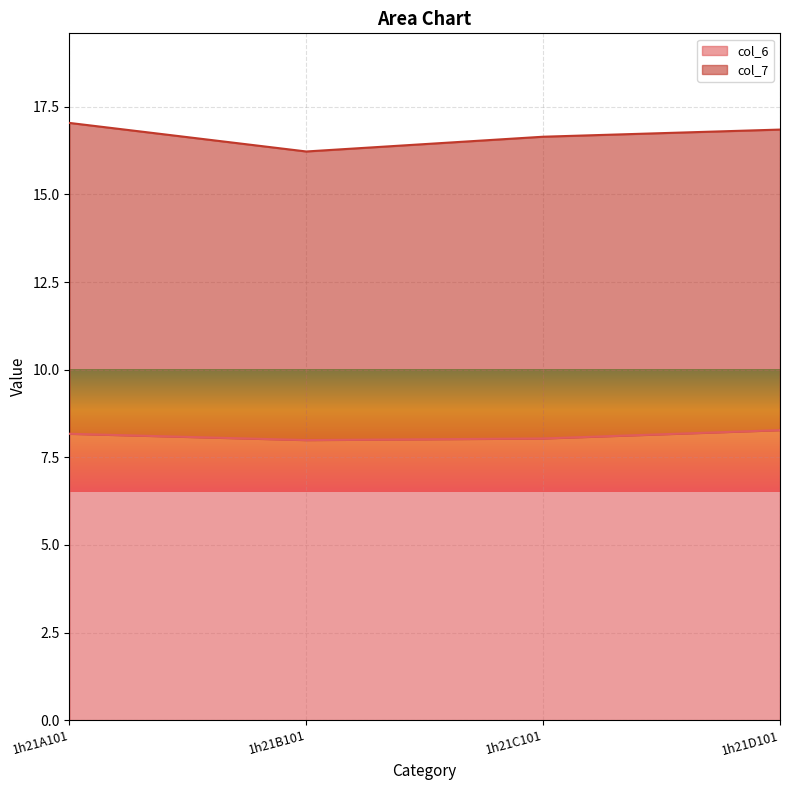

How many data points are above 8?

3